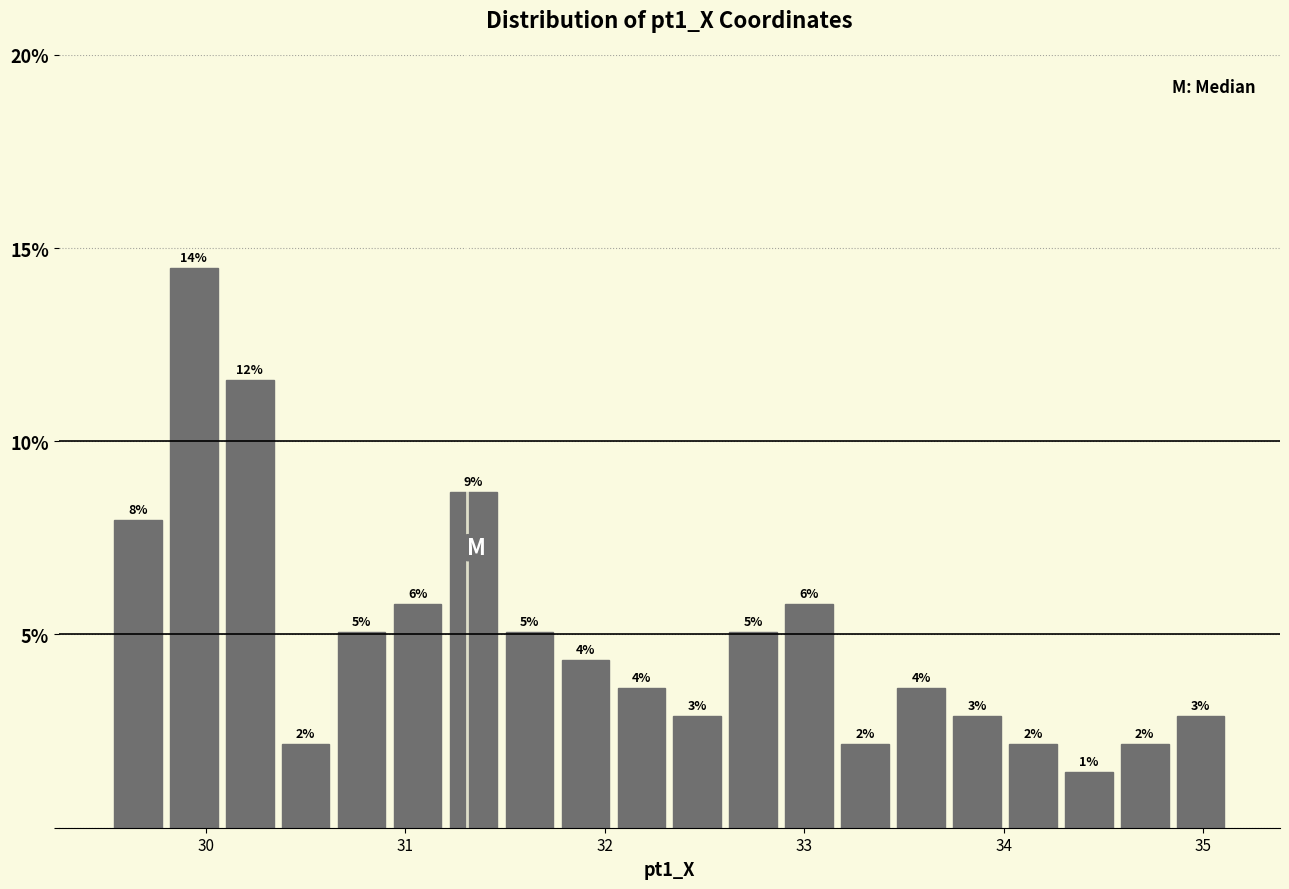

Read against the x-axis, roughly where is the centre of the tallest bar?

29.9